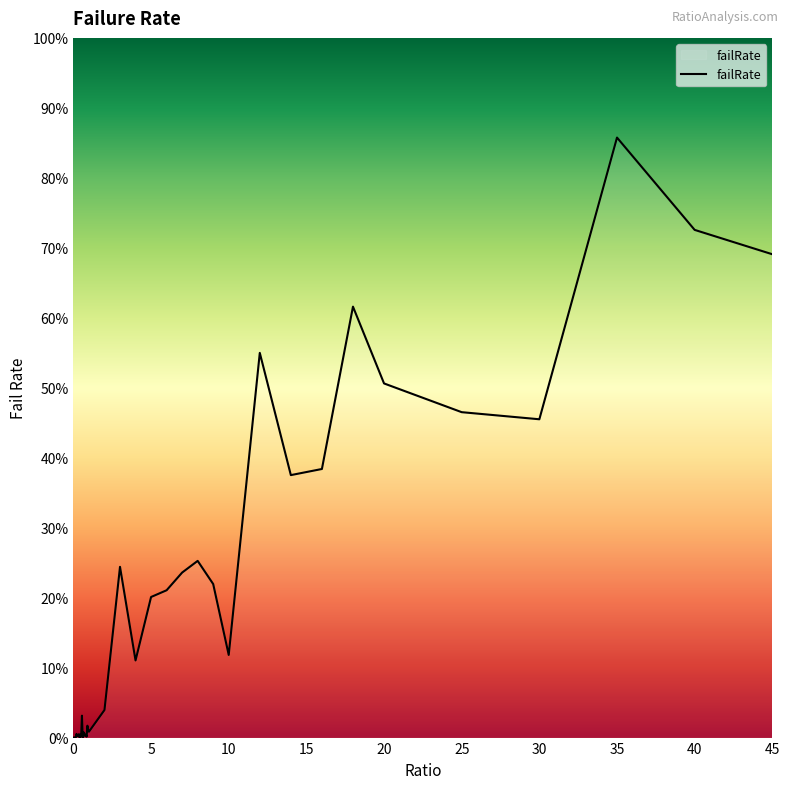

What is the maximum value shown in the chart?

85.8